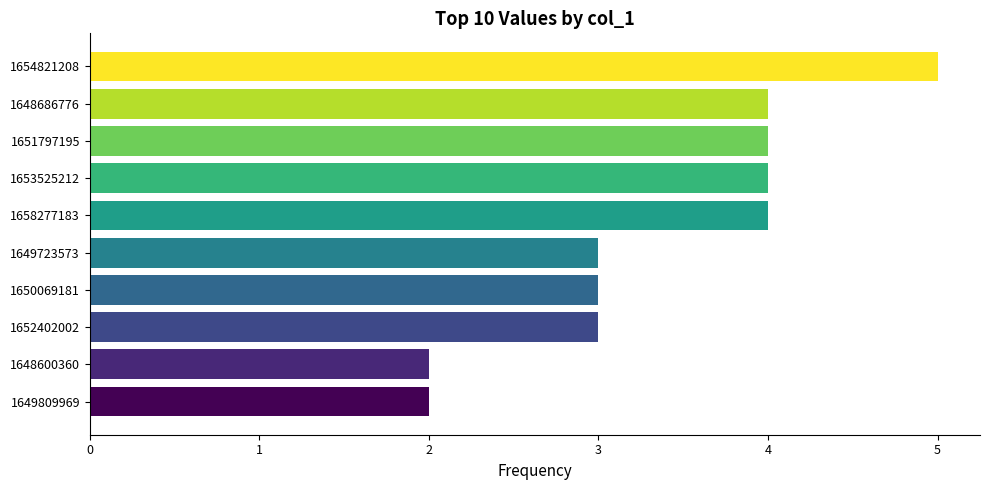

What is the difference between the maximum and minimum values?

3